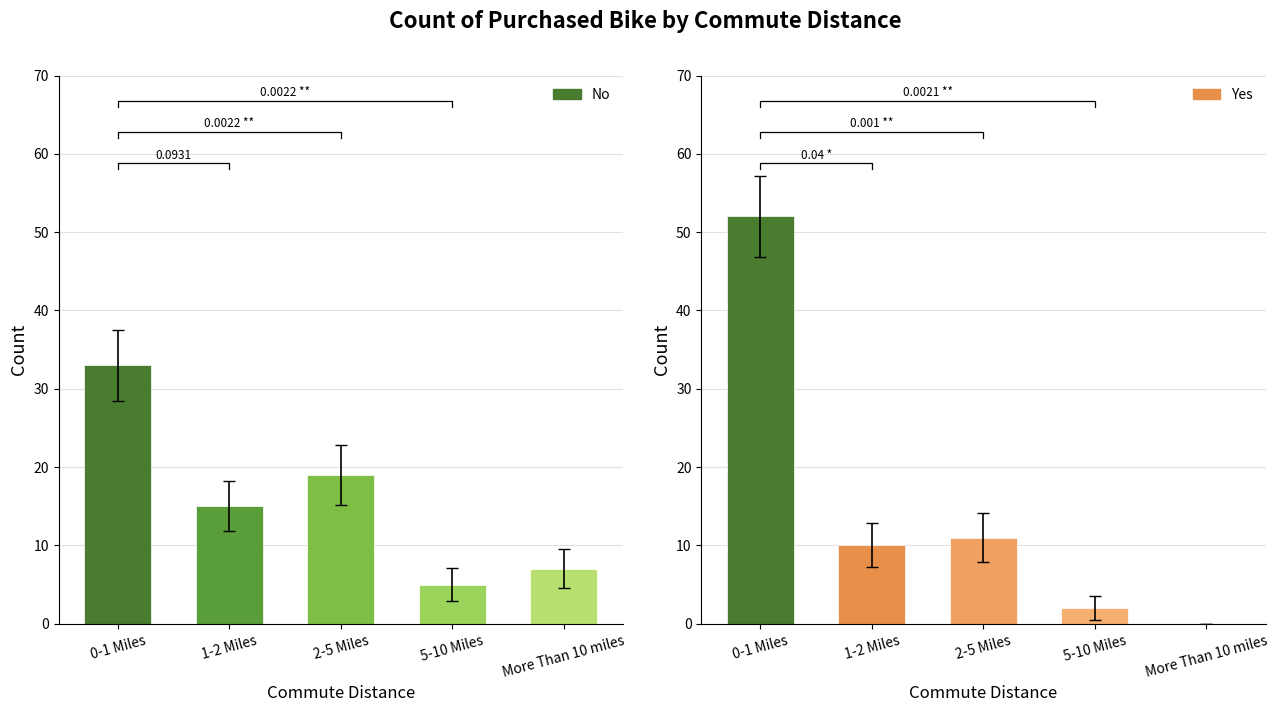

Is it true that Yes equals 11 at 2-5 Miles?

True